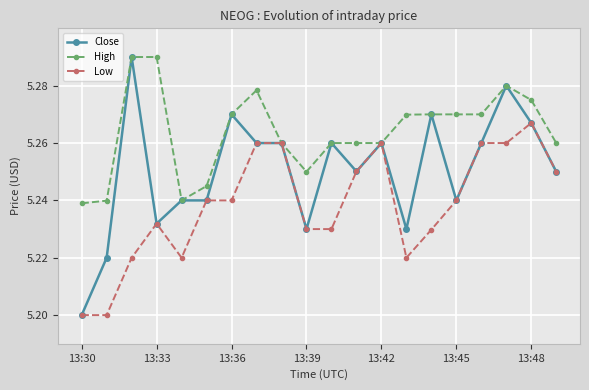

At how many categories does at least one series exceed 5?

20